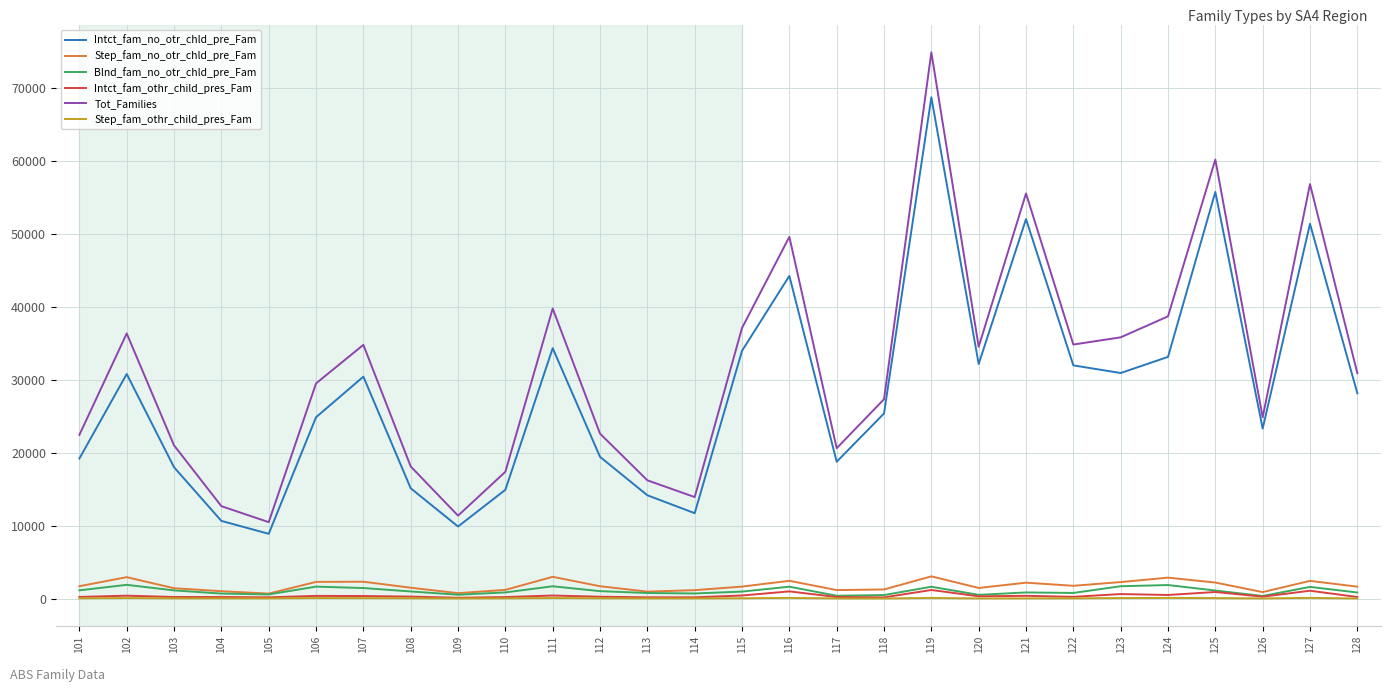

True or false: Intct_fam_no_otr_chld_pre_Fam and Intct_fam_othr_child_pres_Fam intersect in this chart.

False